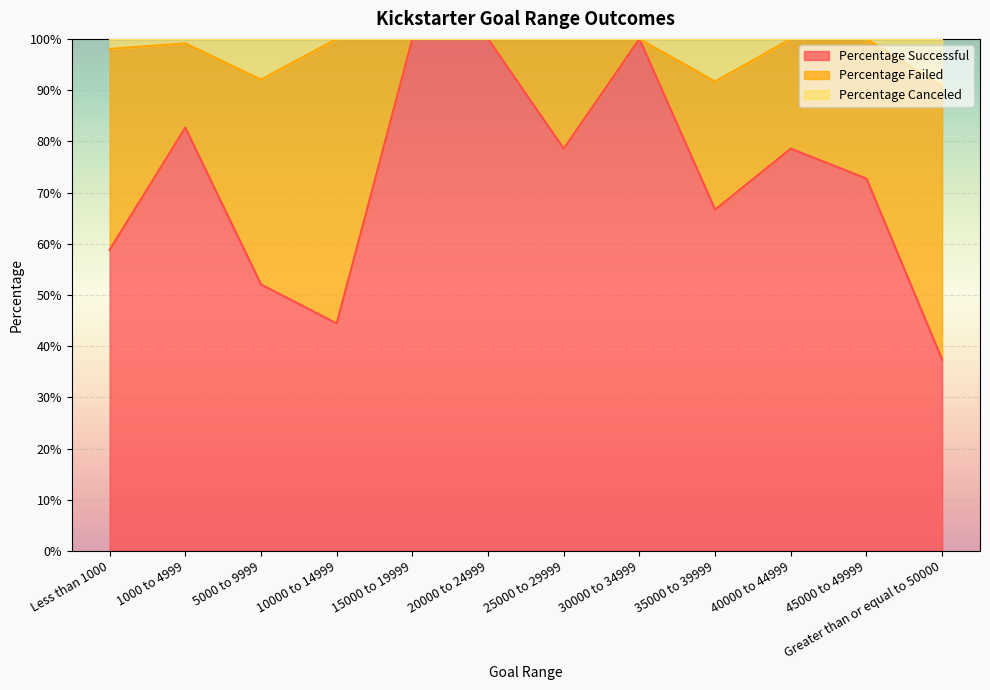

True or false: Percentage Canceled and Percentage Successful cross at least once.

False